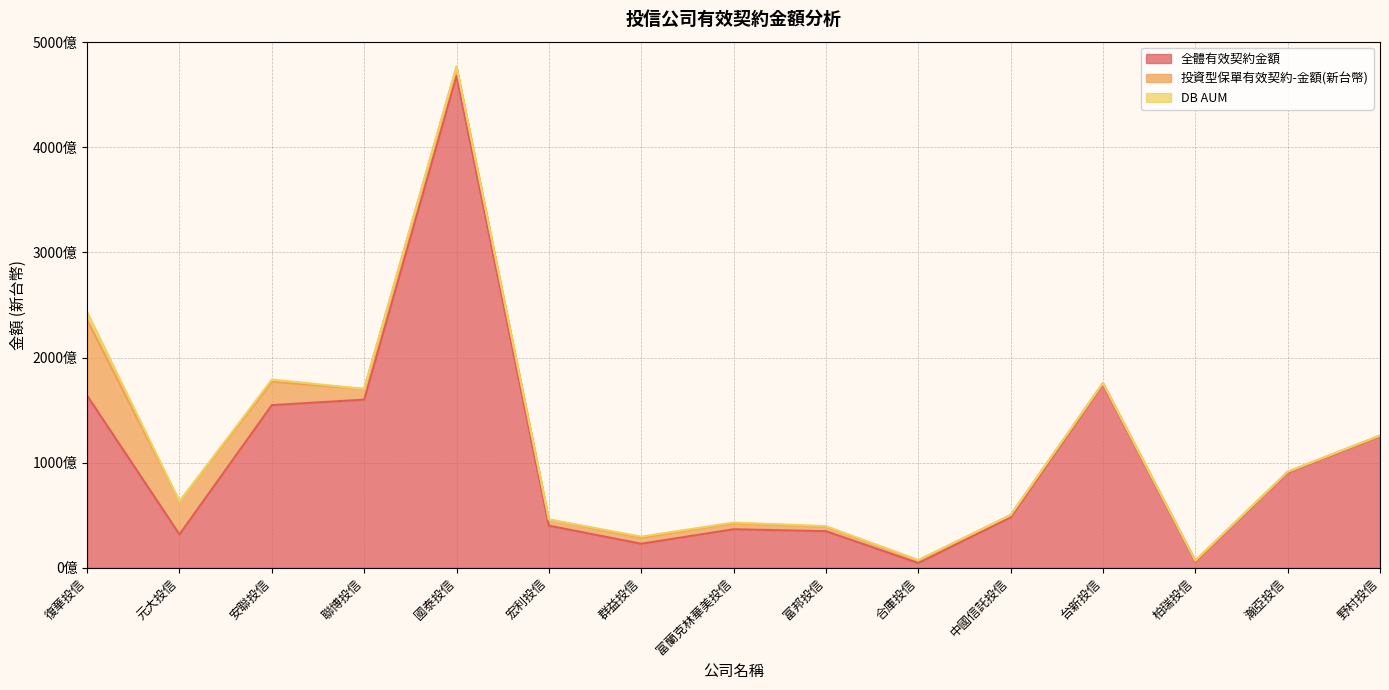

Between 宏利投信 and 富邦投信, which series saw the biggest shift?

全體有效契約金額